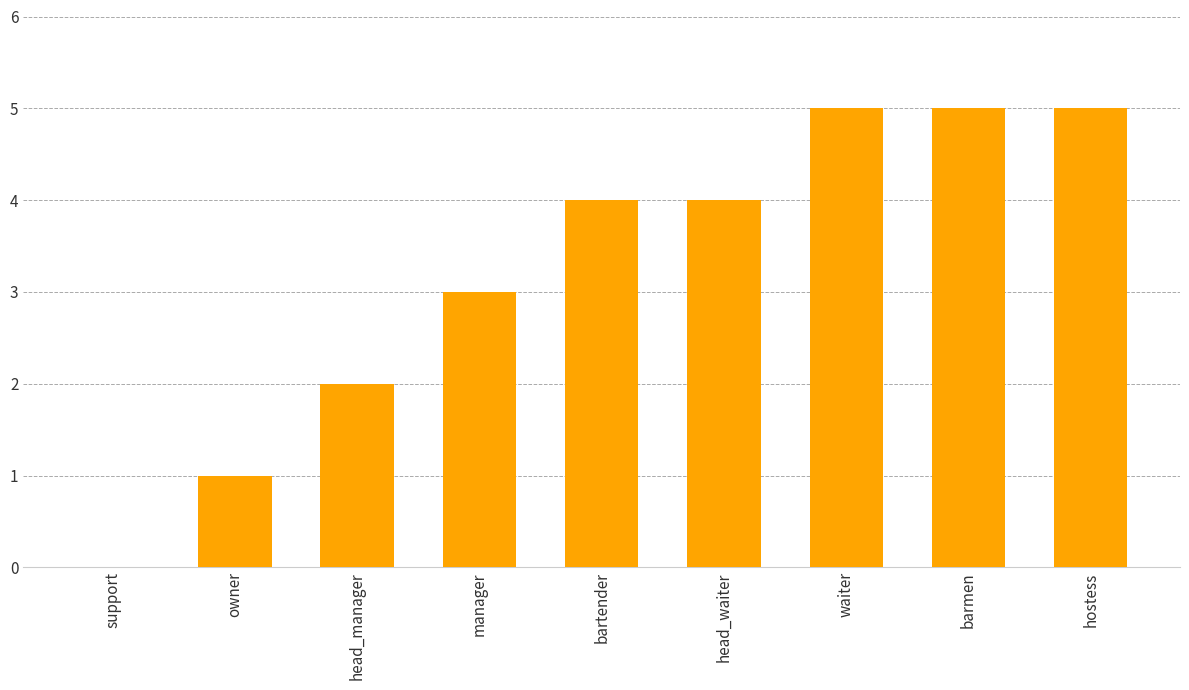

How many values are above zero?

8